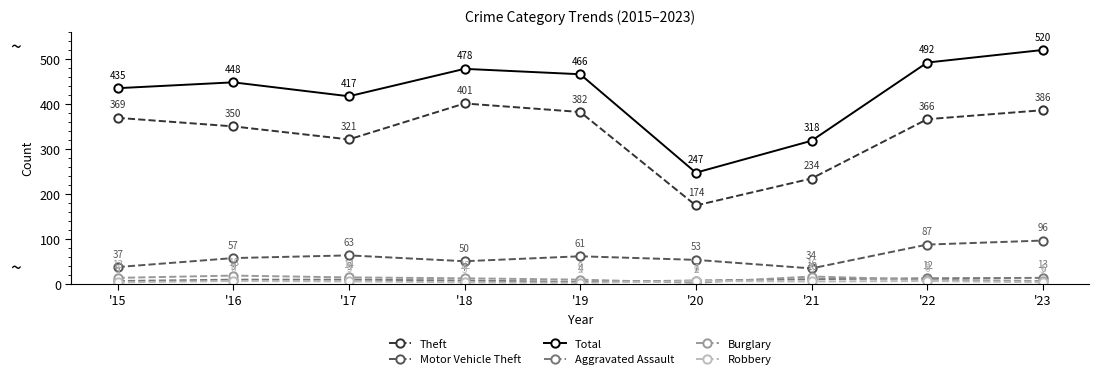

How many data points in Burglary are less than 12?

4